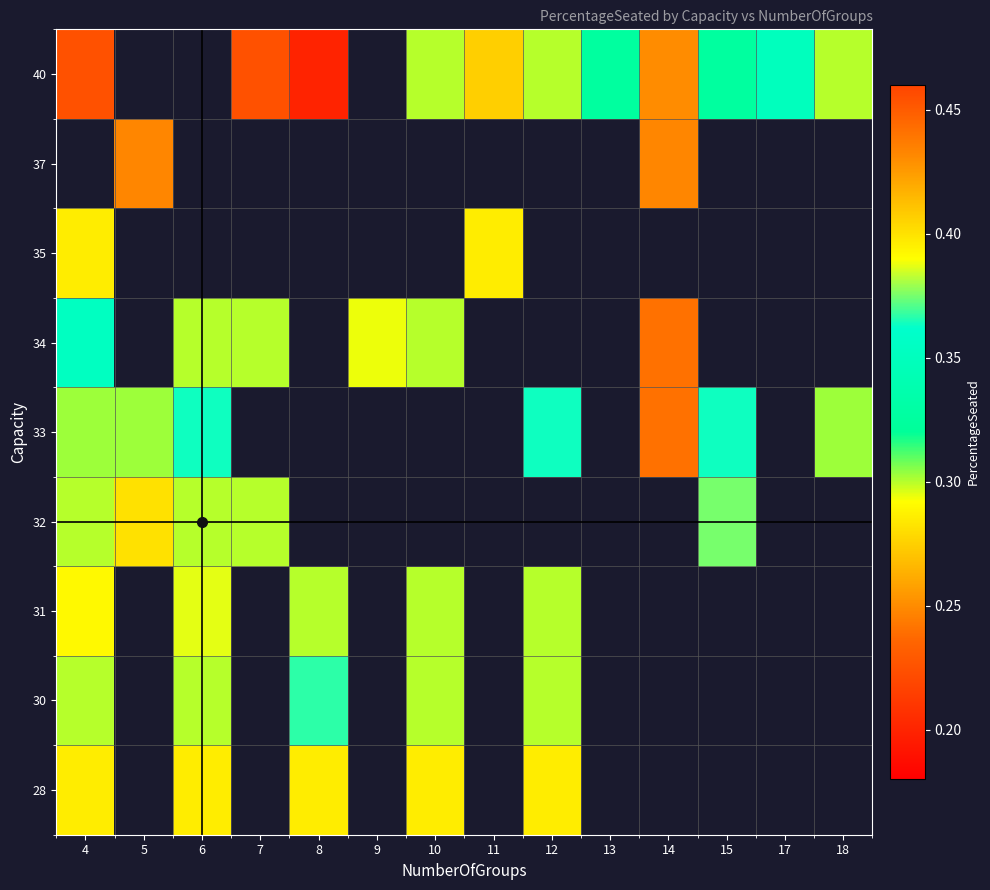

Which category has the lowest value in the 33 series?

4